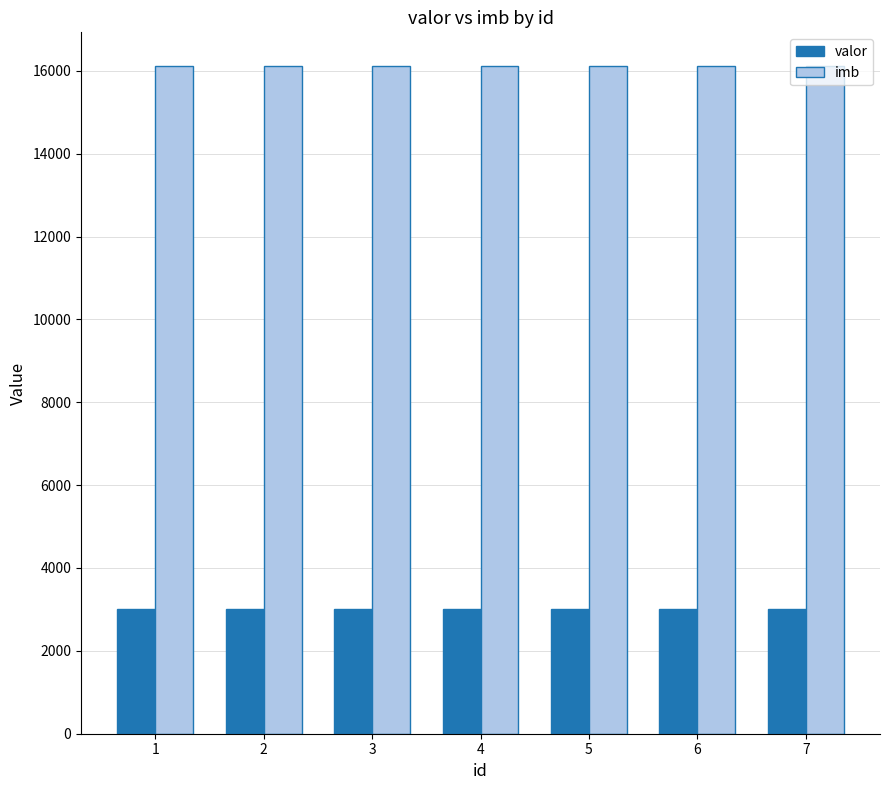

What is the minimum value shown in the chart?

3000